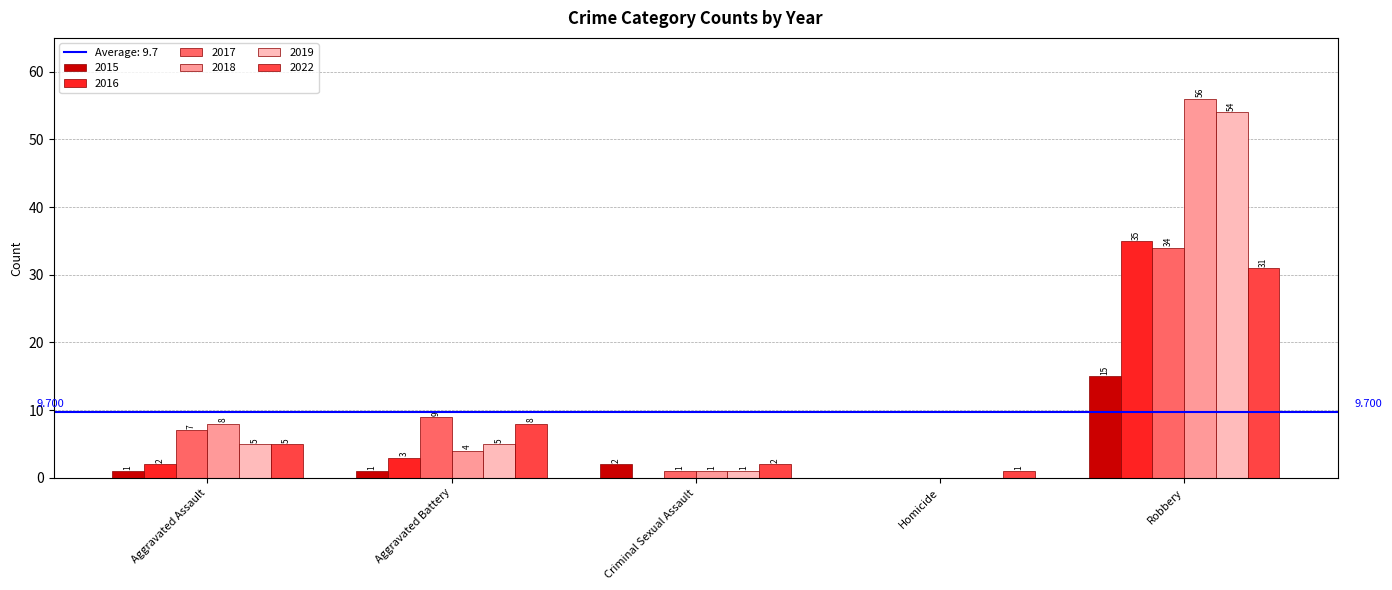

At which category is the sum across all series the highest?

Robbery